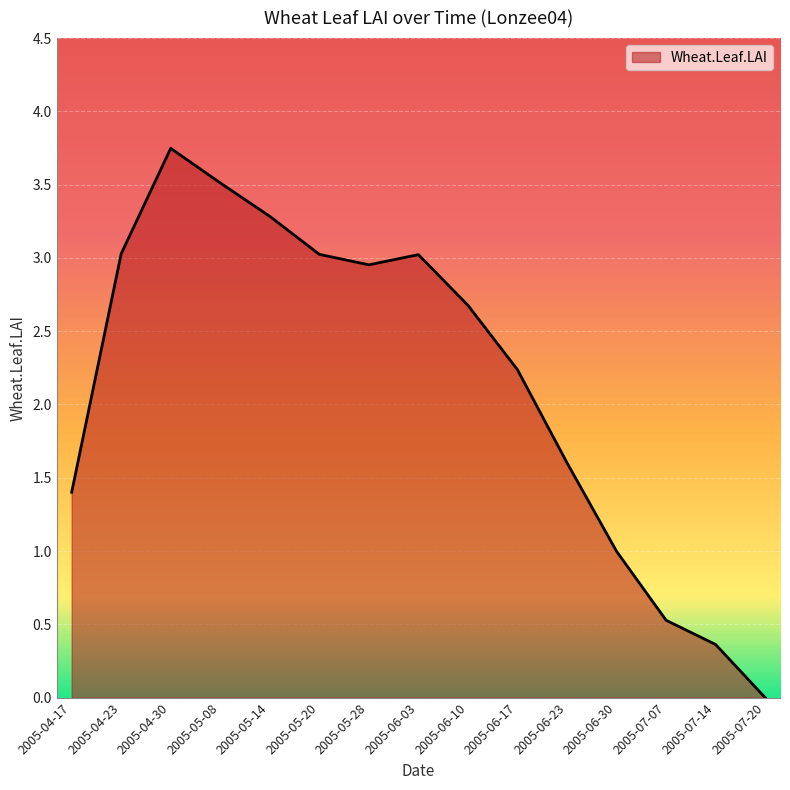

True or false: the data shows 1.6 at 2005-06-10.

False